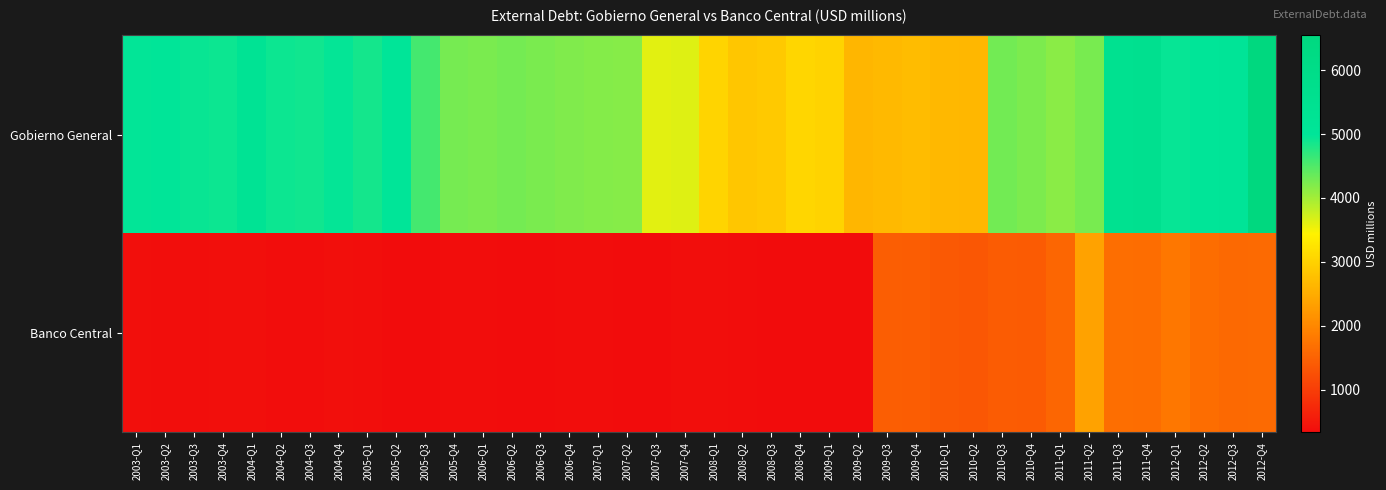

Reading left to right, transcribe all the data shown in this chart.

Gobierno General: 2003-Q1=4968	2003-Q2=5047	2003-Q3=4935	2003-Q4=4912	2004-Q1=5244	2004-Q2=4906	2004-Q3=4884	2004-Q4=4954	2005-Q1=4862	2005-Q2=4986	2005-Q3=4574	2005-Q4=4275	2006-Q1=4244	2006-Q2=4282	2006-Q3=4239	2006-Q4=4205	2007-Q1=4189	2007-Q2=4176	2007-Q3=3615	2007-Q4=3637	2008-Q1=3039	2008-Q2=2850	2008-Q3=2883	2008-Q4=3073	2009-Q1=3021	2009-Q2=2635	2009-Q3=2664	2009-Q4=2716	2010-Q1=2660	2010-Q2=2645	2010-Q3=4293	2010-Q4=4232	2011-Q1=4142	2011-Q2=4253	2011-Q3=5517	2011-Q4=5592	2012-Q1=4952	2012-Q2=4984	2012-Q3=5070	2012-Q4=6541
Banco Central: 2003-Q1=378	2003-Q2=363	2003-Q3=366	2003-Q4=385	2004-Q1=381	2004-Q2=355	2004-Q3=355	2004-Q4=384	2005-Q1=368	2005-Q2=346	2005-Q3=342	2005-Q4=355	2006-Q1=356	2006-Q2=347	2006-Q3=345	2006-Q4=354	2007-Q1=354	2007-Q2=346	2007-Q3=349	2007-Q4=363	2008-Q1=373	2008-Q2=360	2008-Q3=345	2008-Q4=346	2009-Q1=337	2009-Q2=337	2009-Q3=1440	2009-Q4=1428	2010-Q1=1388	2010-Q2=1350	2010-Q3=1418	2010-Q4=1408	2011-Q1=1552	2011-Q2=2372	2011-Q3=1667	2011-Q4=1656	2012-Q1=1783	2012-Q2=1657	2012-Q3=1586	2012-Q4=1602